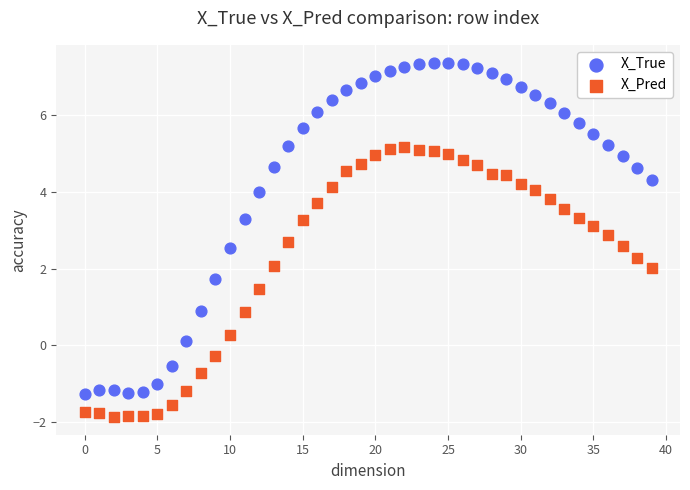

Which series reaches the maximum Y coordinate?

X_True